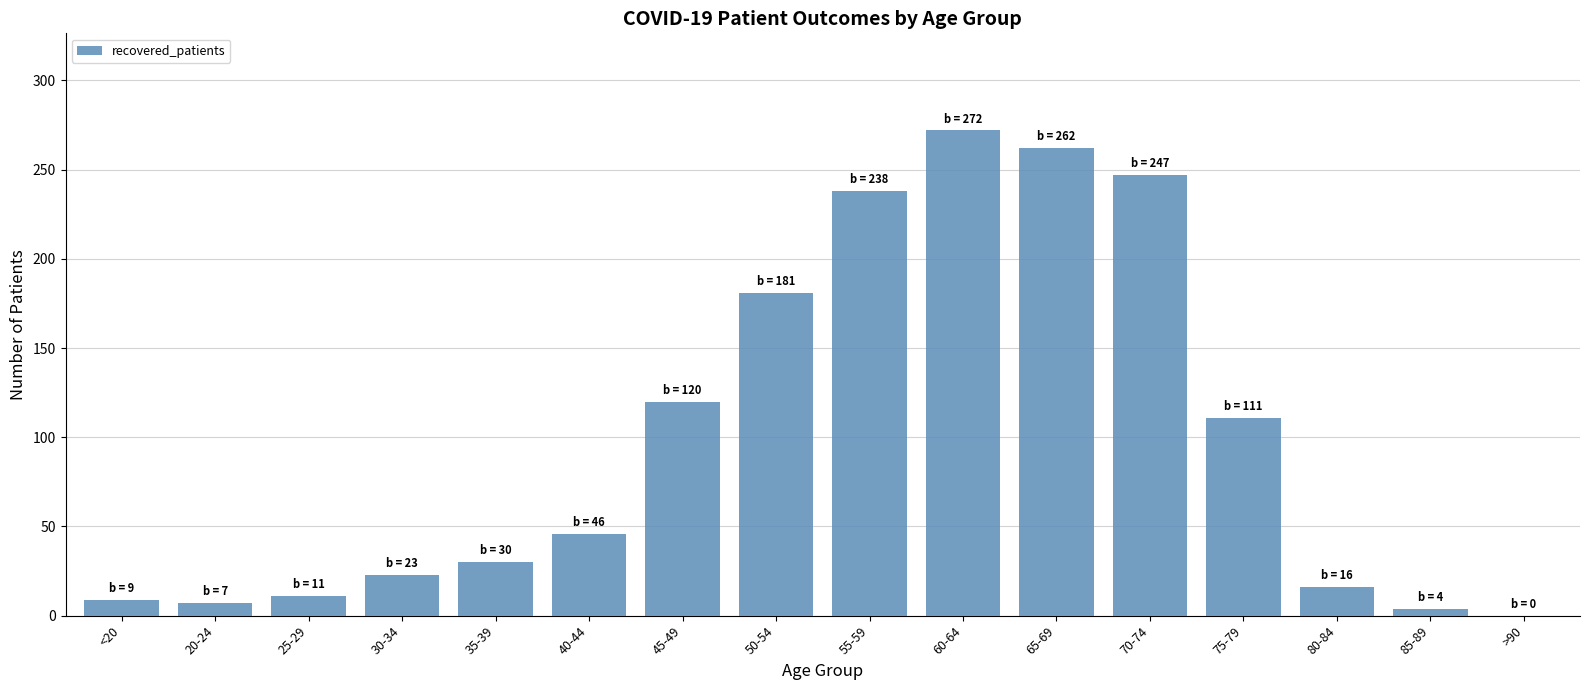

How many categories are shown in the chart?

16